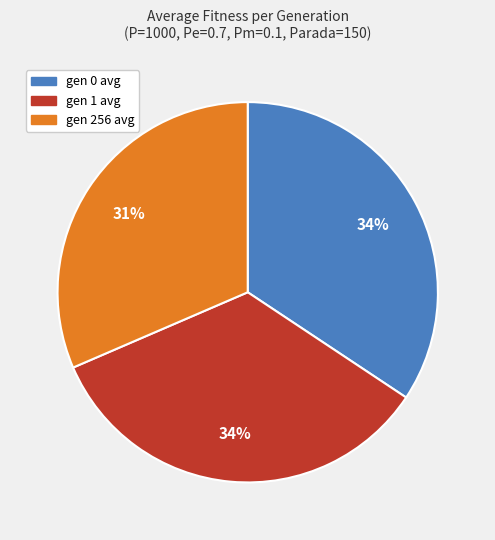

To the nearest percent, what is the difference between the gen 256 avg and gen 1 avg slice percentages?

3%